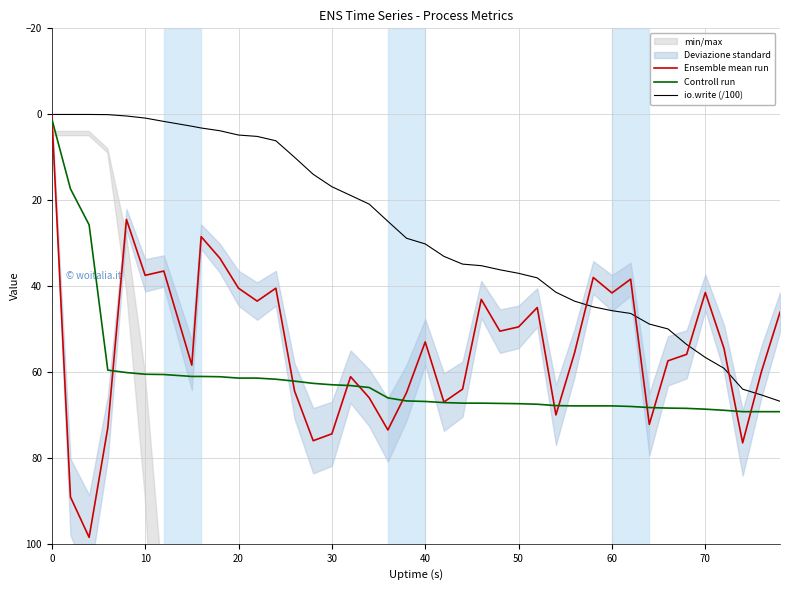

List the series in order of their peak value, lowest first.

io.write (/100), Controll run, Ensemble mean run